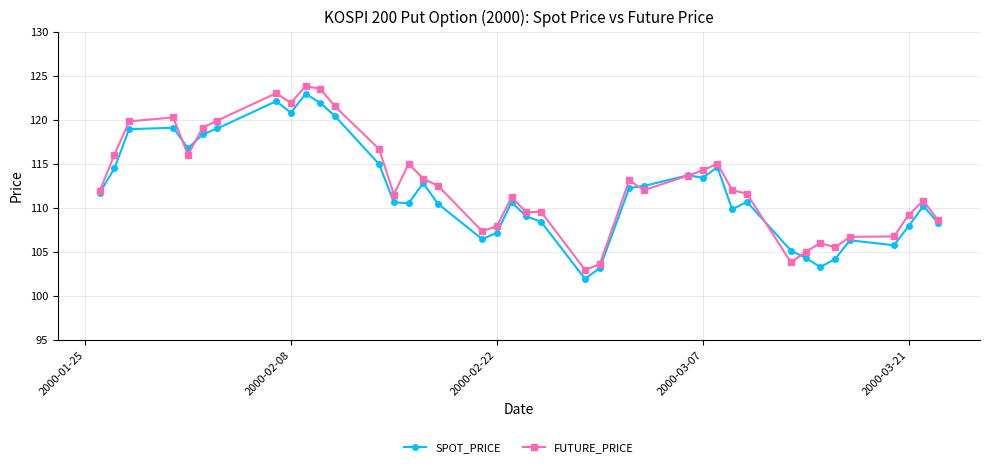

What is the maximum value shown in the chart?

123.8